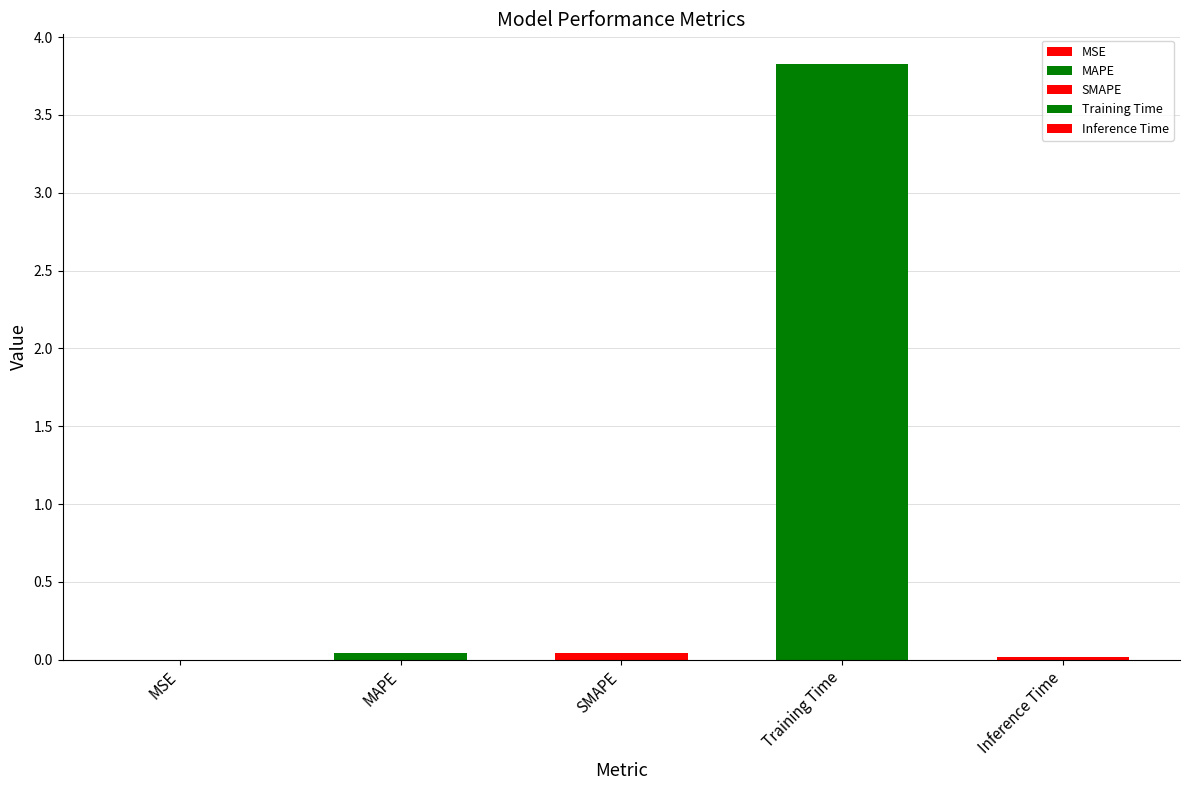

Is it true that the value at Inference Time is 0.0?

False